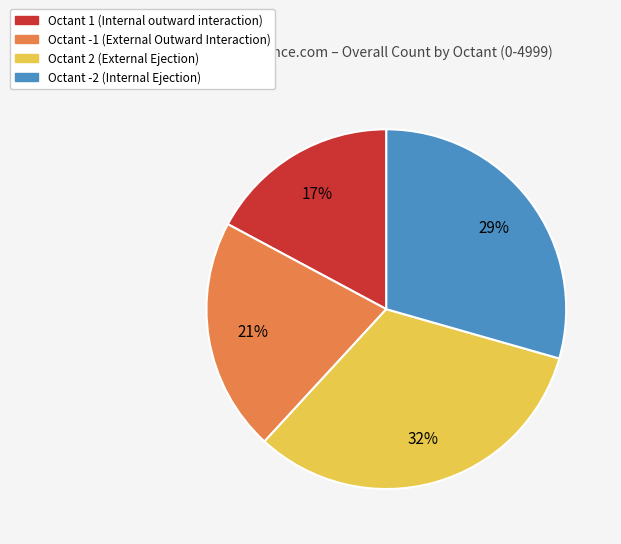

Do Octant 1 and Octant -1 together represent more than half of the pie?

No